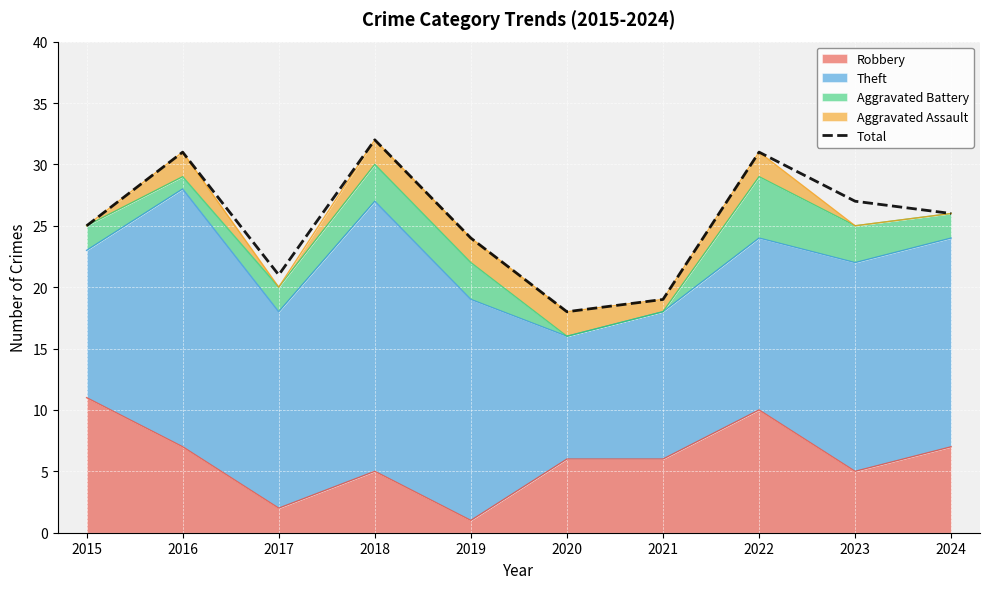

How many data points are less than 26?

5